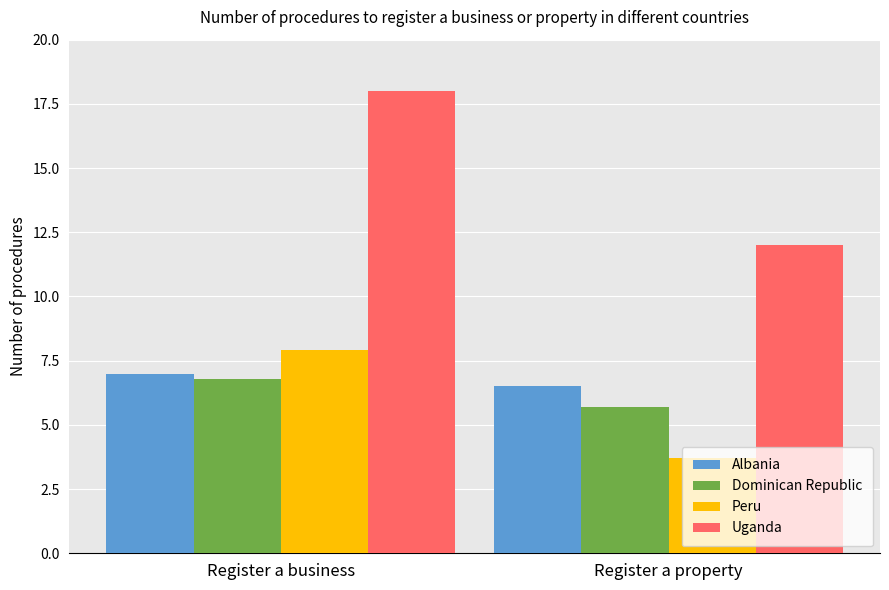

What value does the Peru series have at Register a property?

3.7